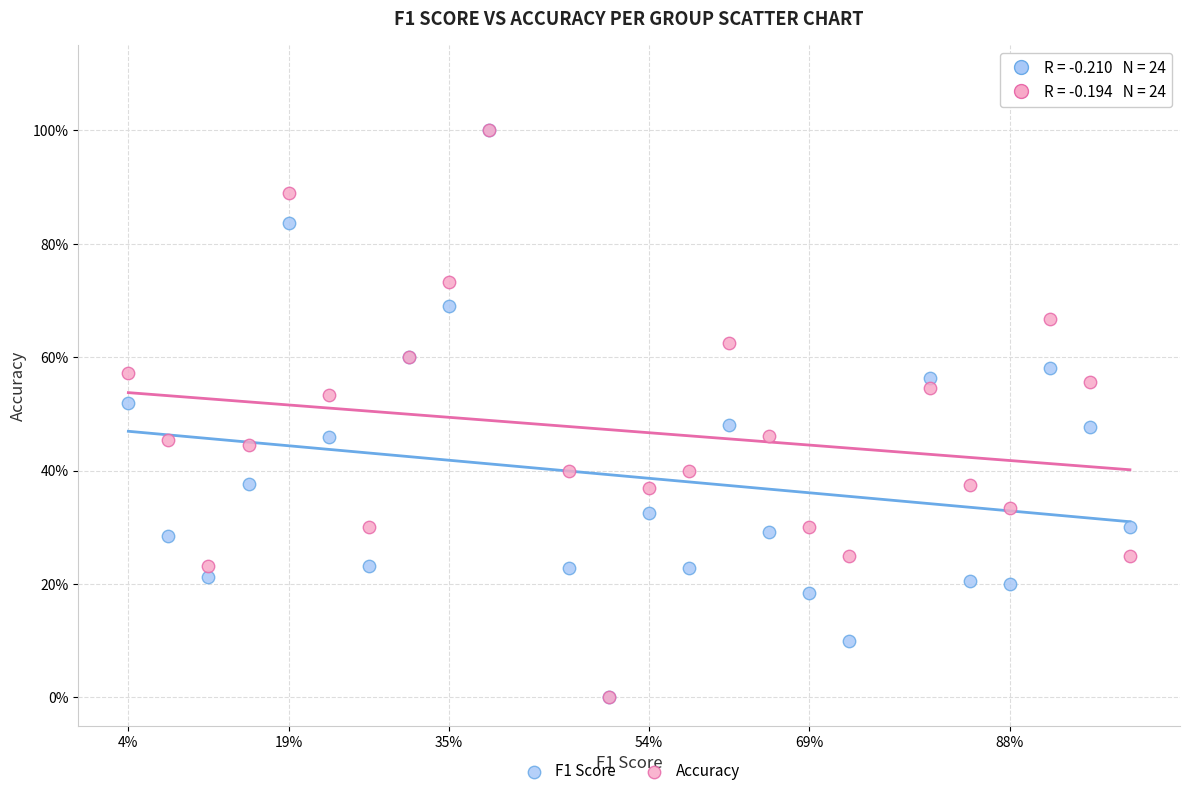

What are all the series names shown in the legend?

F1 Score, Accuracy